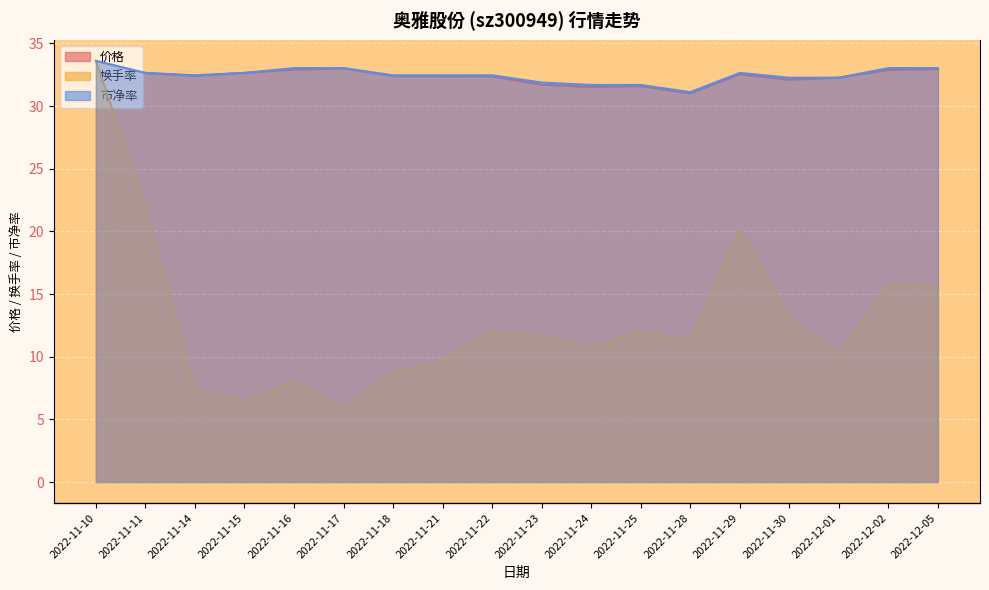

Reading left to right, list all the values displayed in this chart.

33.6	32.6	32.4	32.6	32.9	33.0	32.4	32.4	32.4	31.7	31.5	31.6	31.0	32.5	32.1	32.3	32.9	33.0